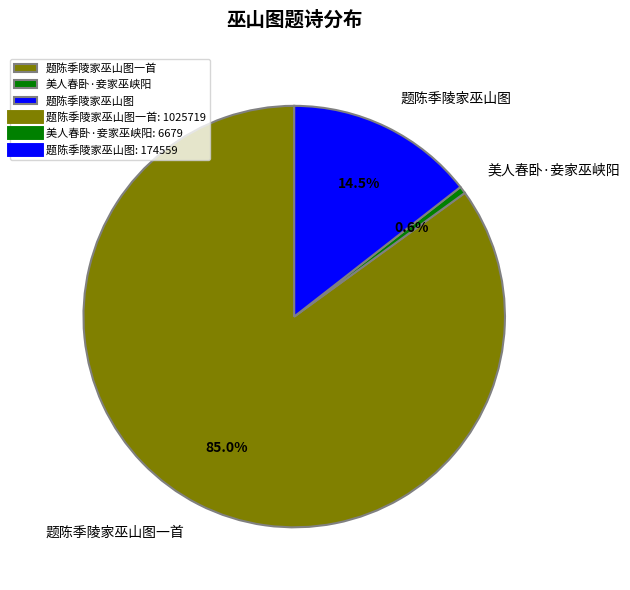

To the nearest percent, what portion does 美人春卧·妾家巫峡阳 represent?

1%